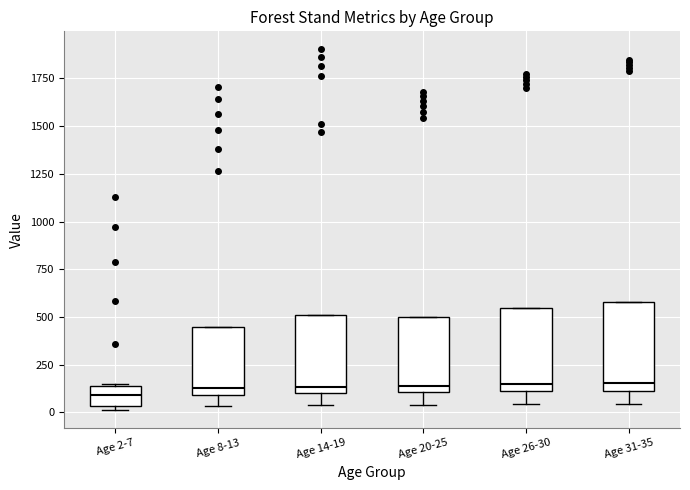

Where does the lower whisker of the box for Age 20-25 end on the y-axis? The values are not printed on the chart, so give them approximately, as read against the axis.

50